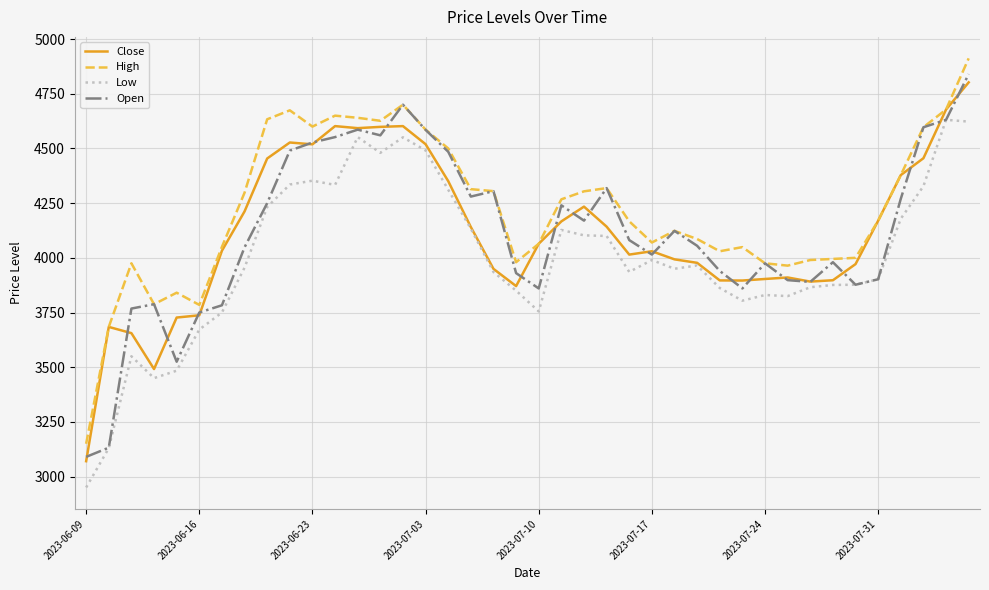

What is the lowest value of the Low series?

2950.0